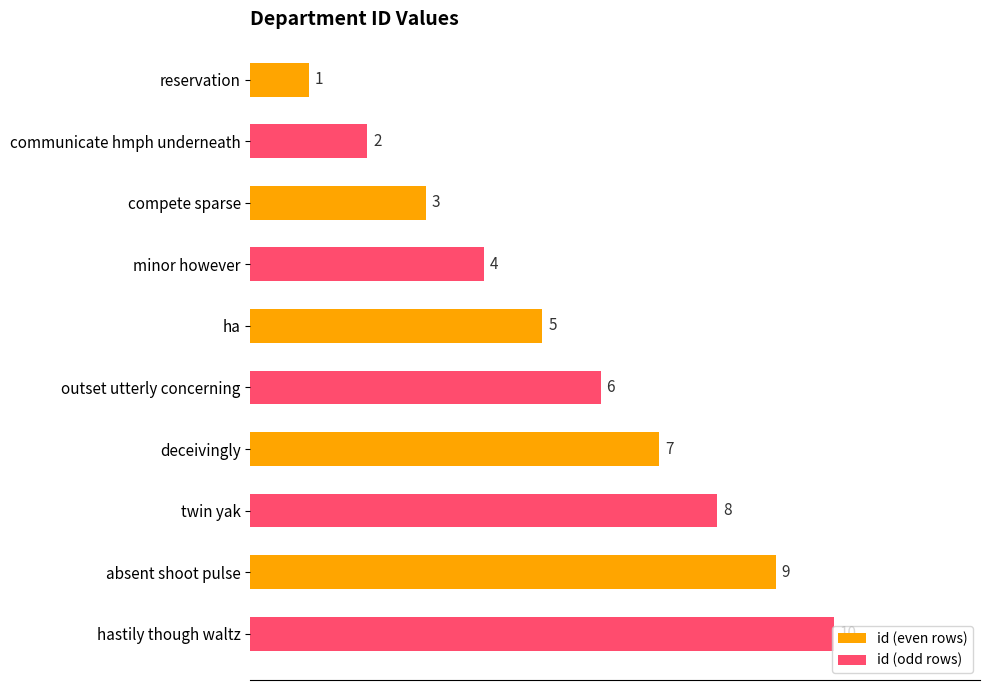

Which has a higher value, minor however or hastily though waltz?

hastily though waltz